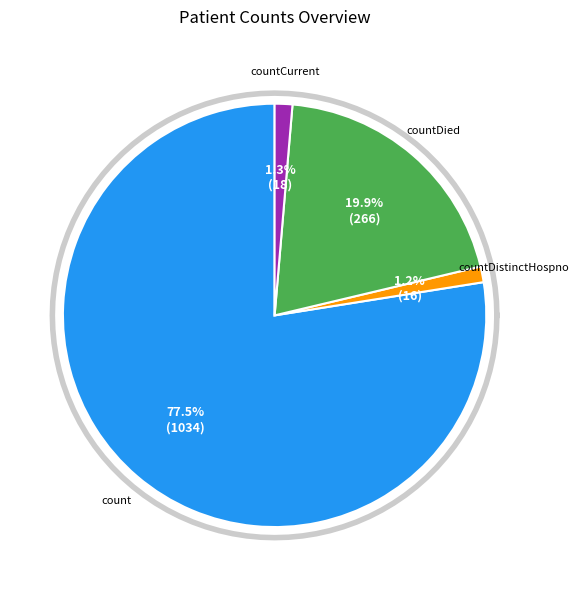

What percentage is the countCurrent slice, to the nearest percent?

1%